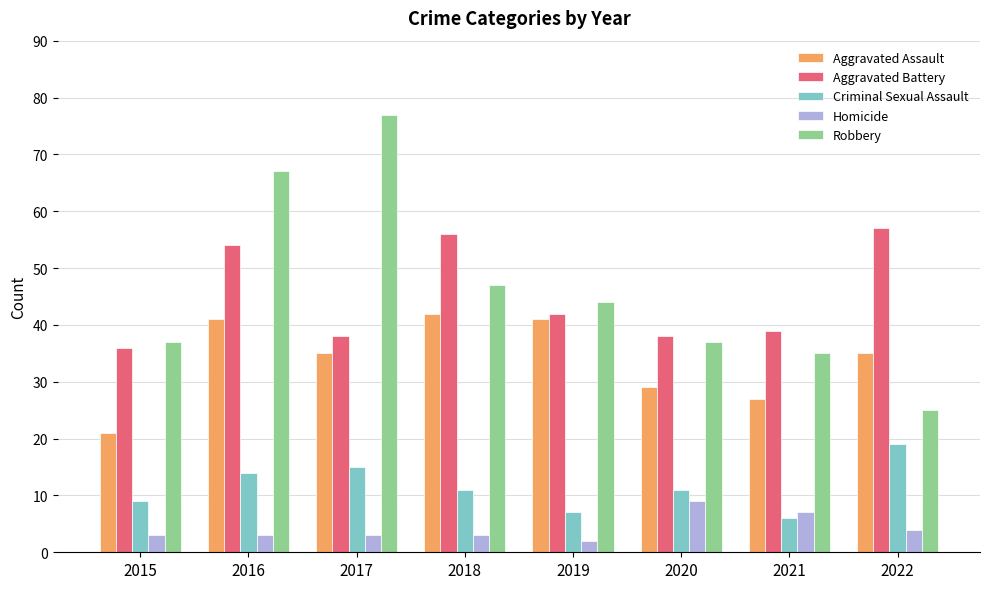

How many data points does each series have?

8